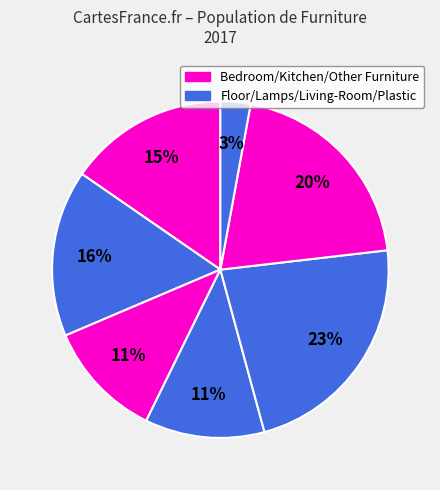

How many segments does this pie chart have?

7